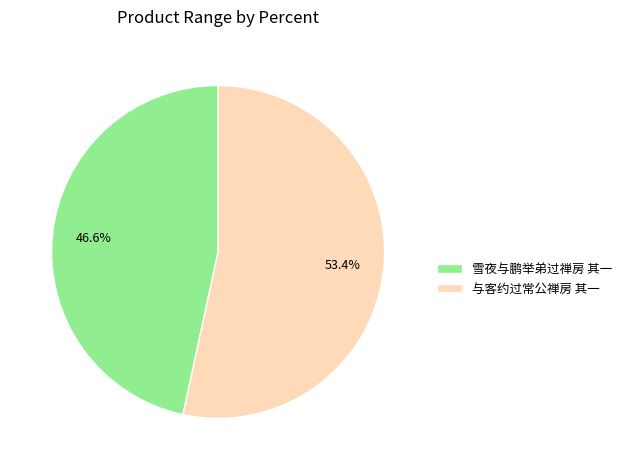

Rank the categories by value from highest to lowest.

与客约过常公禅房 其一, 雪夜与鹏举弟过禅房 其一